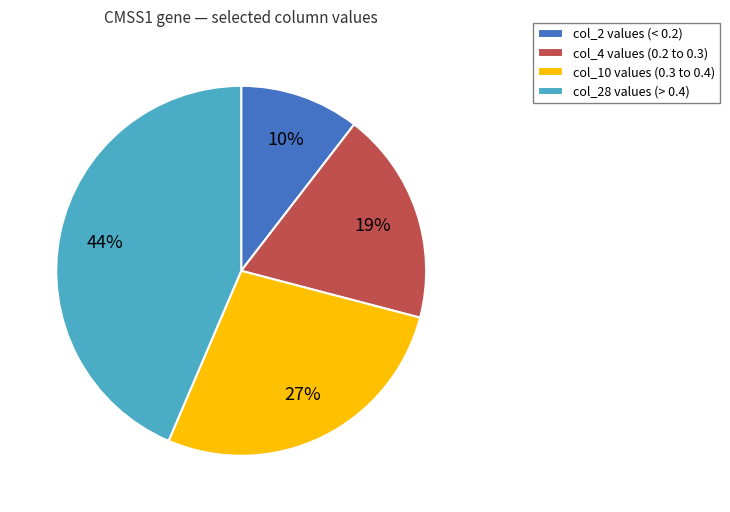

Does col_28 values (> 0.4) represent more than half of the total?

No